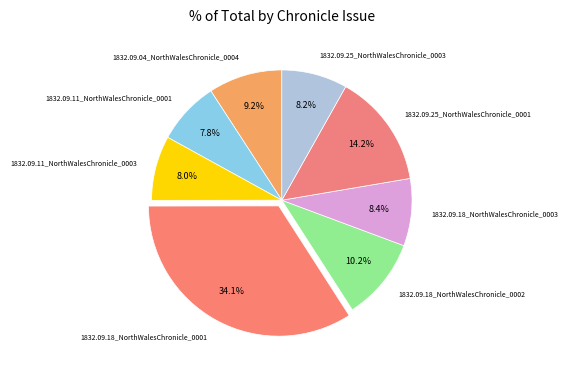

The 1832.09.25_NorthWalesChronicle_0001 slice represents 14% of the pie. True or false?

True